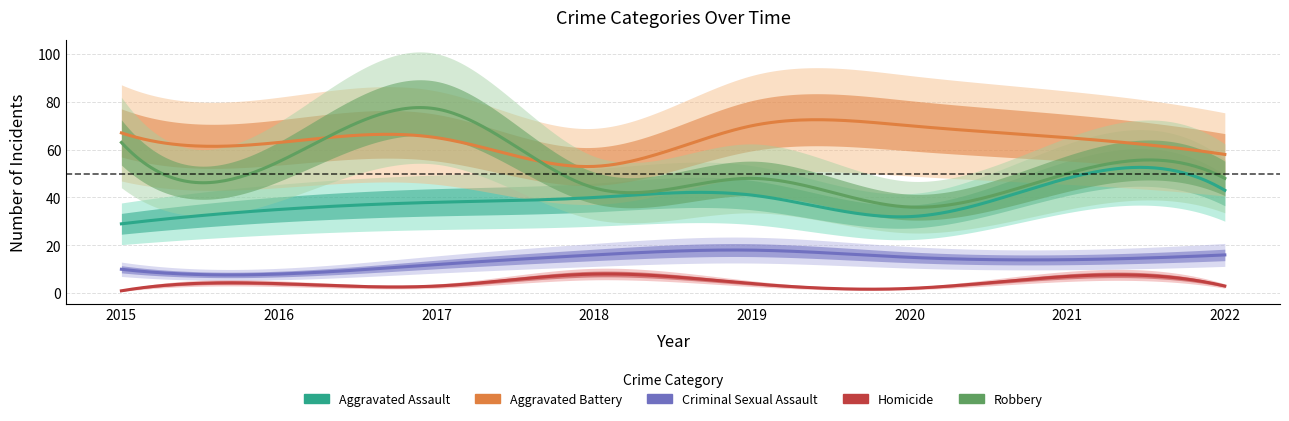

What is the average value of the Aggravated Battery series?

64